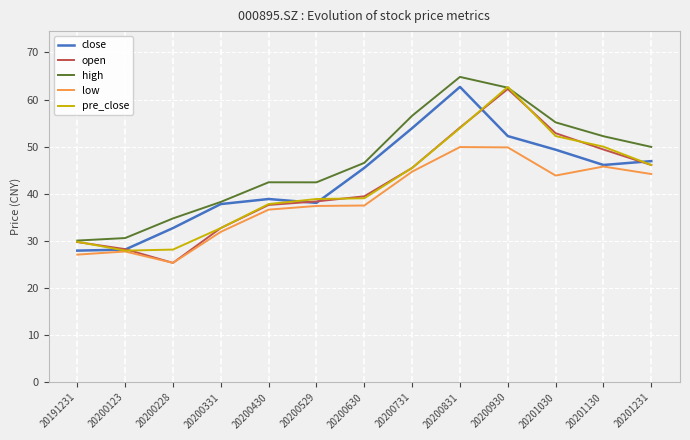

Which series has the widest spread of values?

open